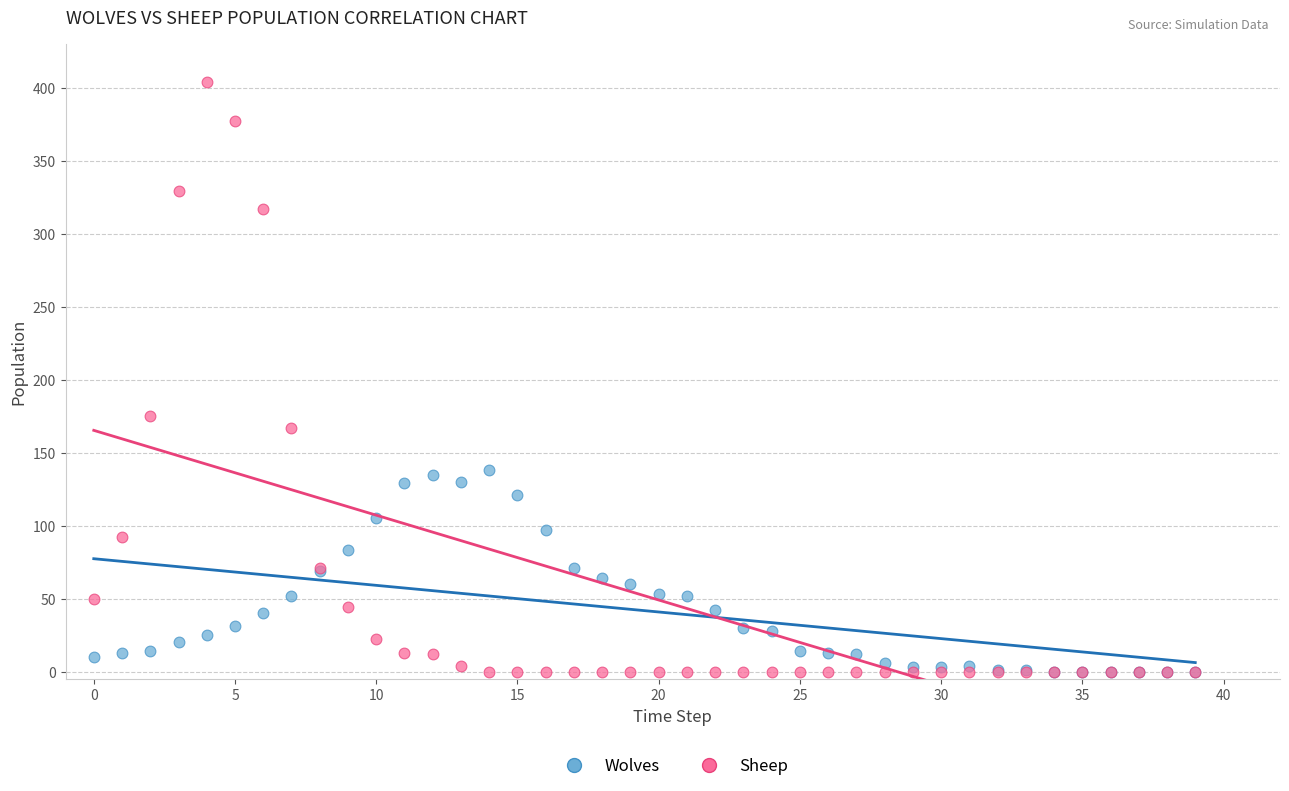

Across all series, what Y value is closest to 202?

175